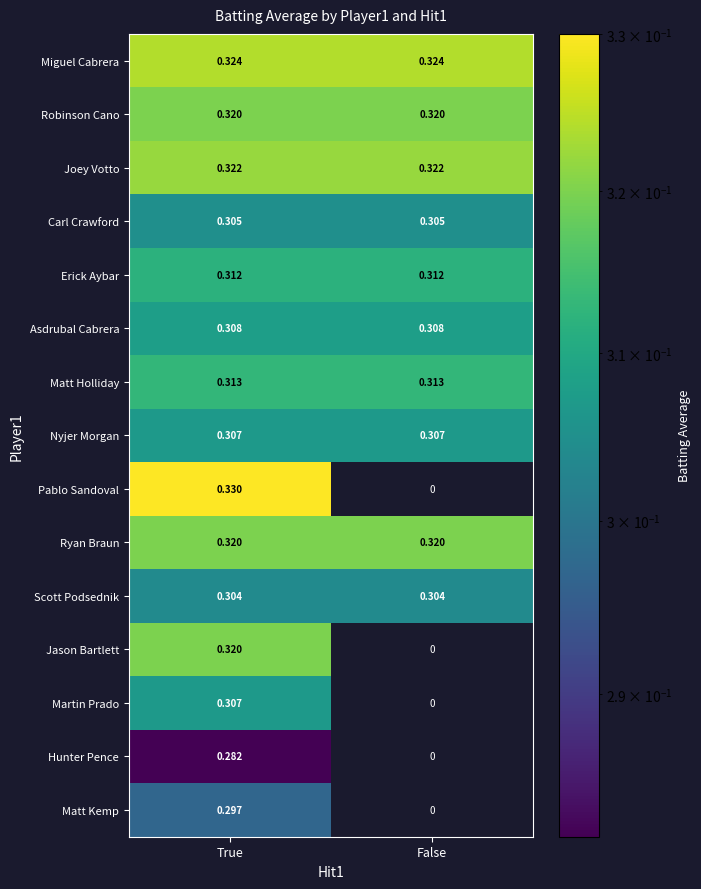

At which category is the sum across all series the highest?

True